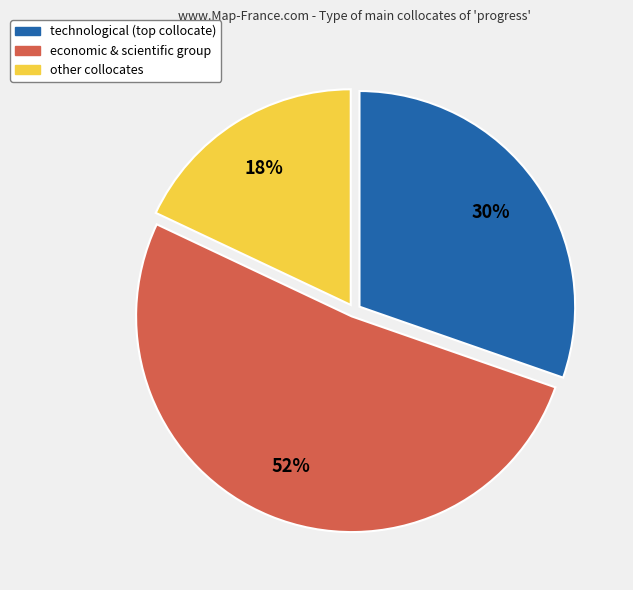

To the nearest percent, what is the difference between the largest and smallest slice percentages?

34%